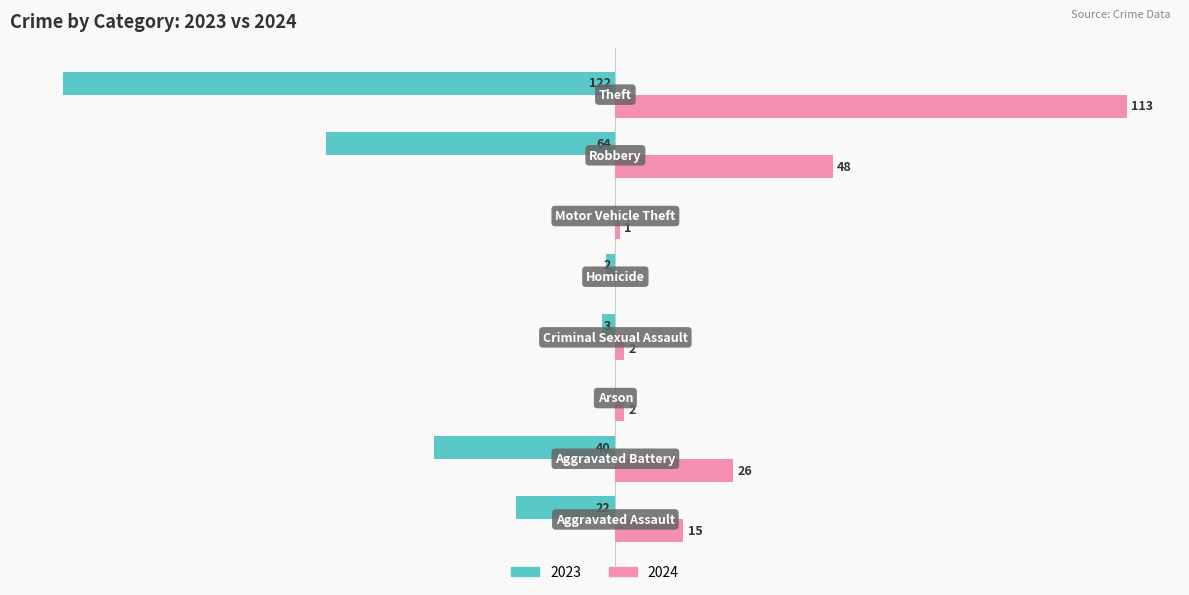

List the labels in order of 2024 value, smallest first.

Homicide, Motor Vehicle Theft, Arson, Criminal Sexual Assault, Aggravated Assault, Aggravated Battery, Robbery, Theft